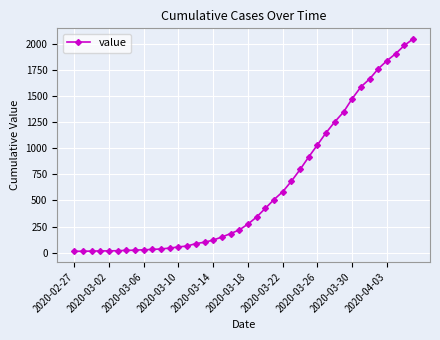

What is the difference between the second highest and minimum values?

1972